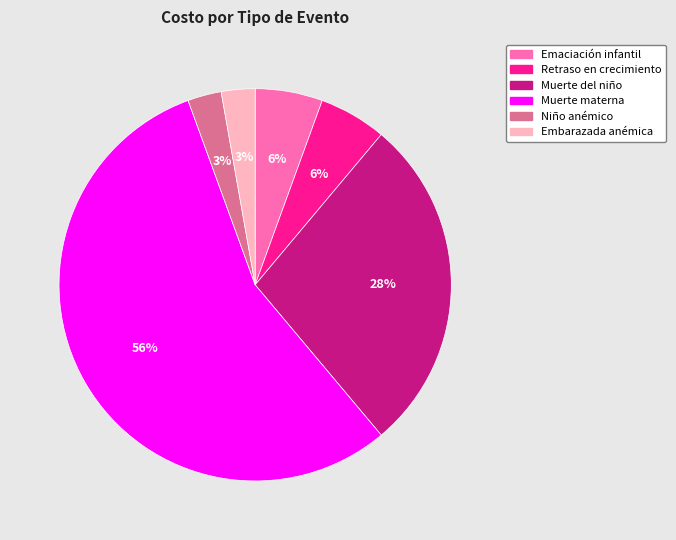

To the nearest percent, what is the average slice percentage?

17%